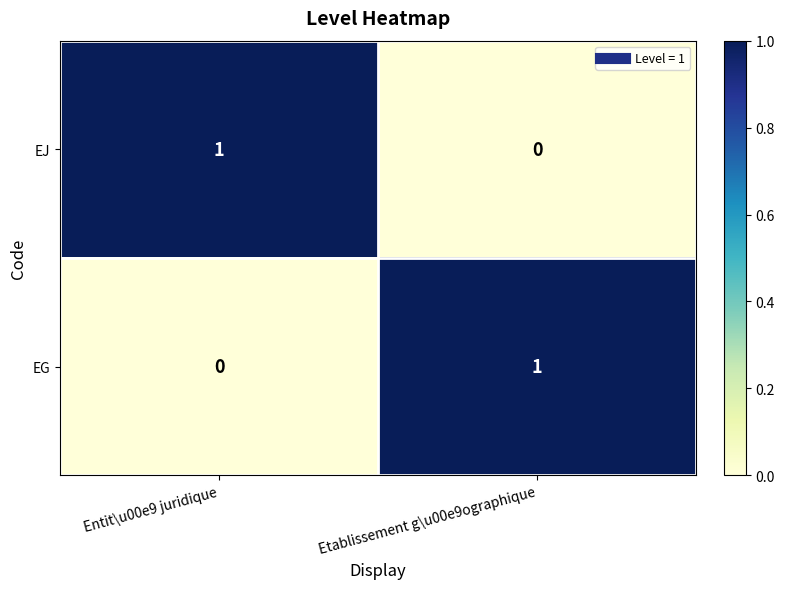

At which label is EJ closest to 0?

Etablissement g\u00e9ographique